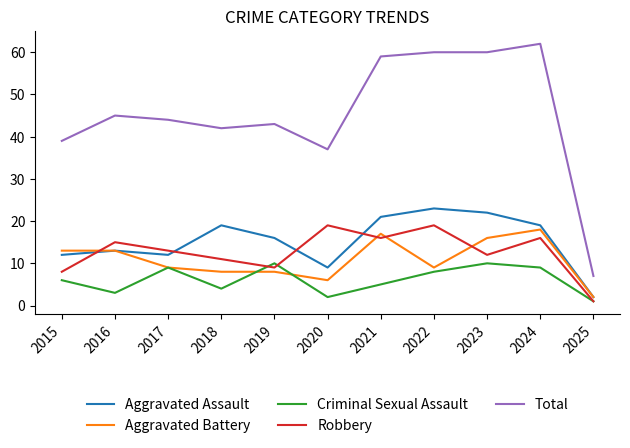

At which category does the chart reach its peak across all series?

2024